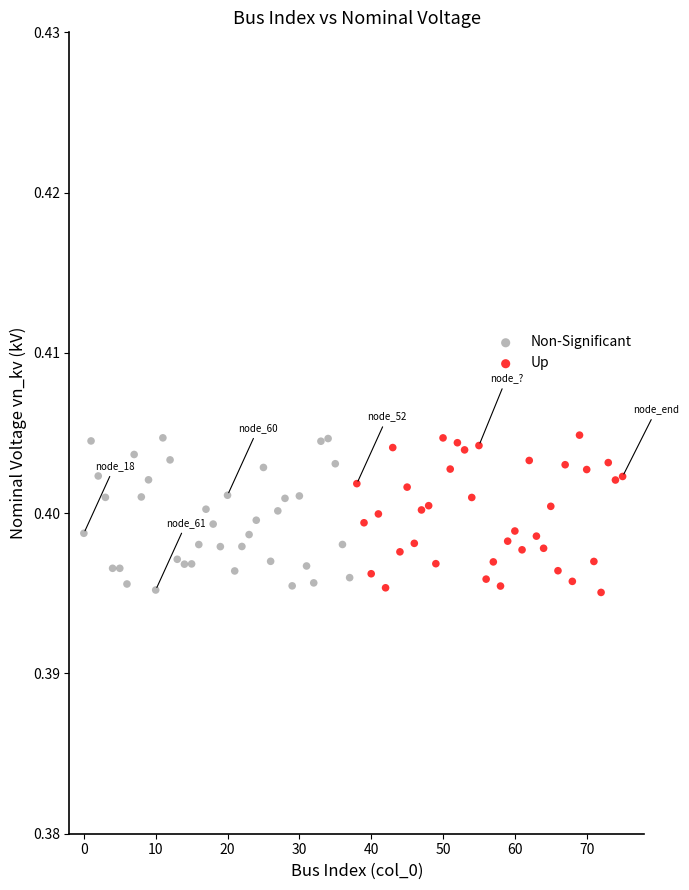

What are all the series names shown in the legend?

Non-Significant, Up